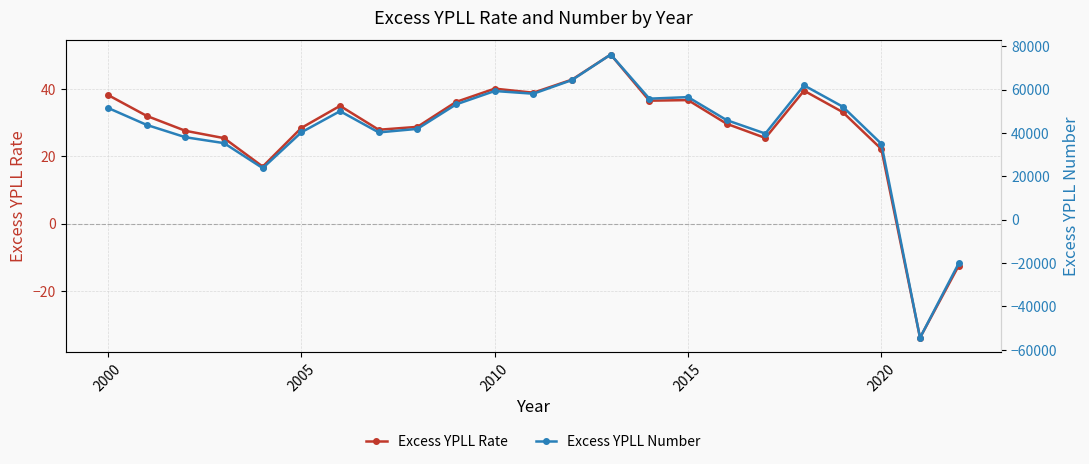

At which label does Excess YPLL Rate first exceed 31?

2000